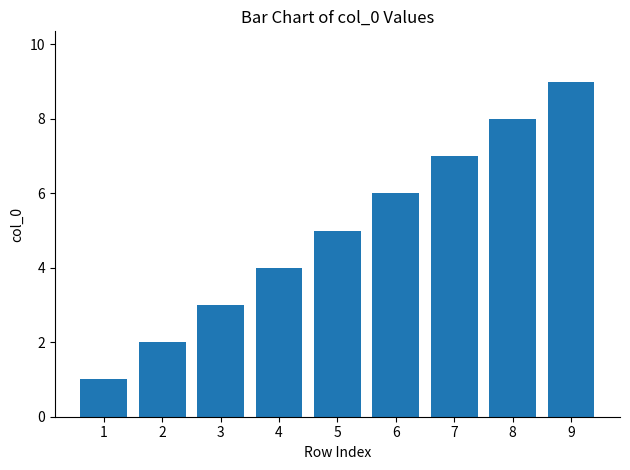

At which label is the value closest to 5?

5